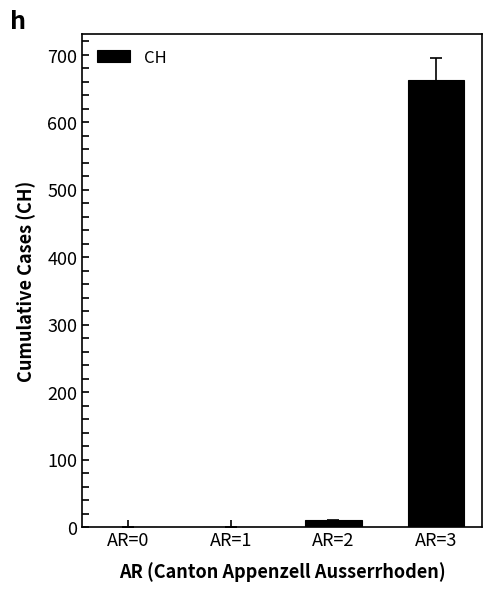

Between AR=3 and AR=1, which is larger?

AR=3